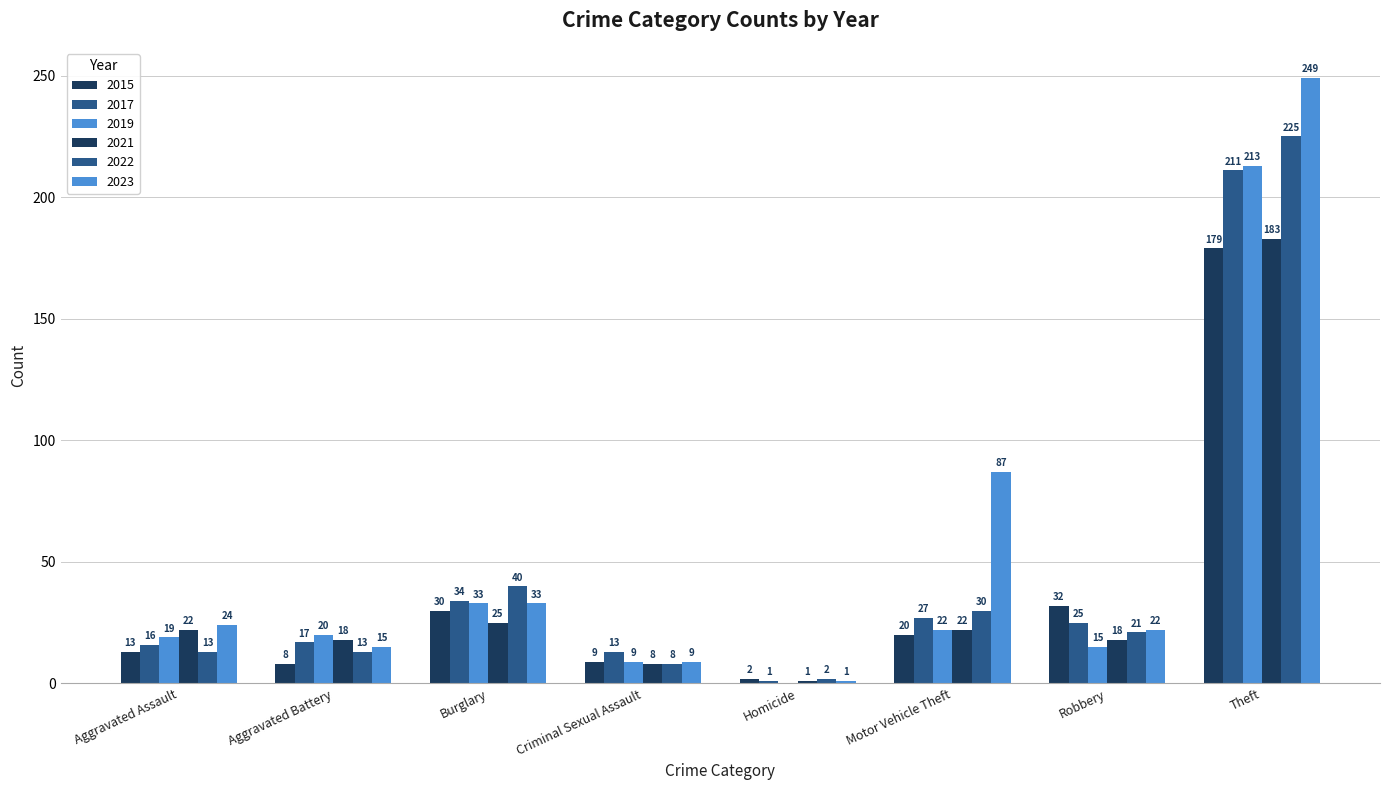

At which category is the sum across all series the highest?

Theft